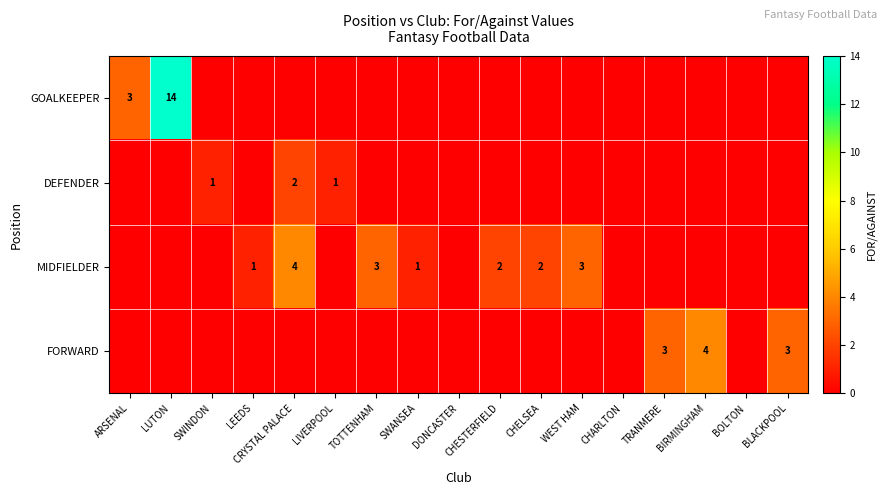

How many series are shown in this chart?

4